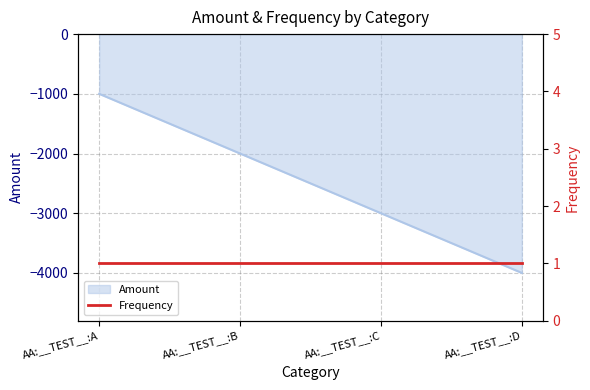

What is the value of the 3rd point from the left?

-3000